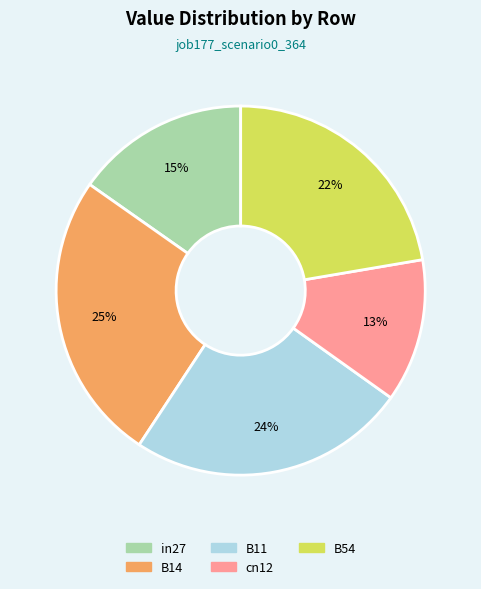

Which category has the smallest portion of the pie?

cn12